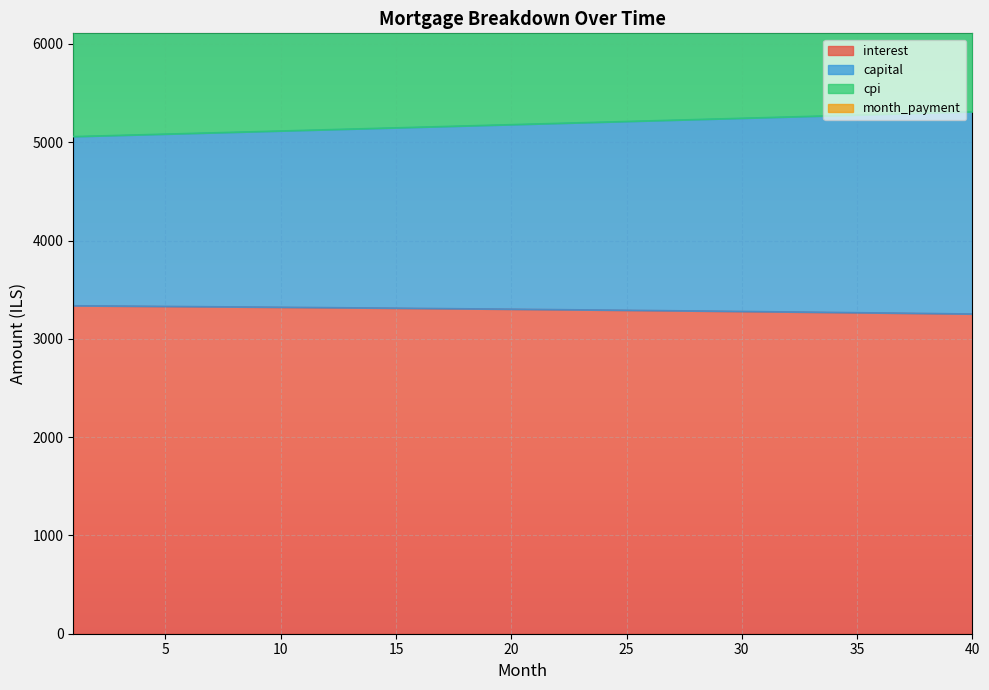

The cpi series shows 5302.9 at 17. True or false?

False